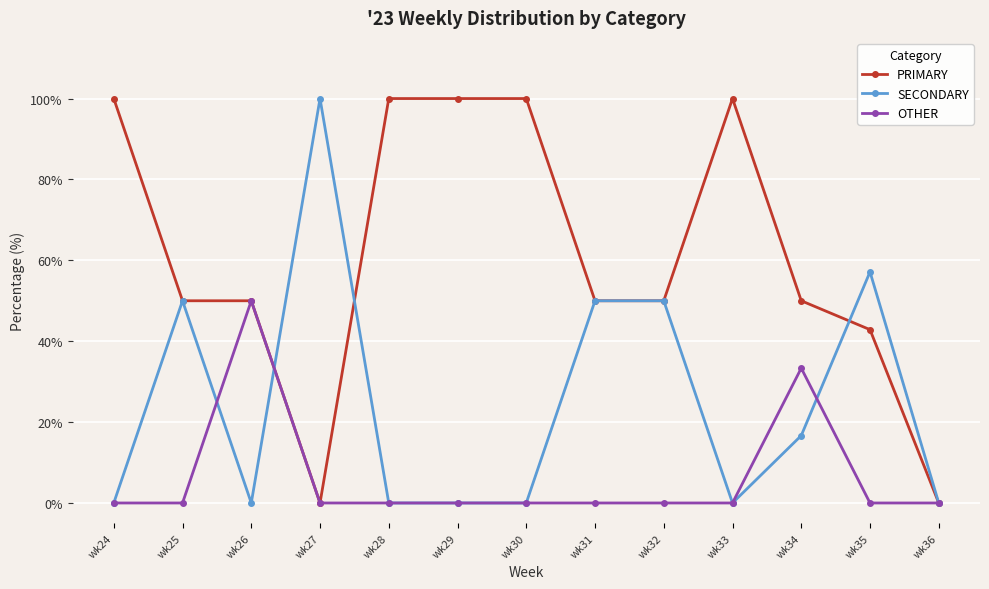

The value of PRIMARY at wk33 is 100.0. True or false?

True